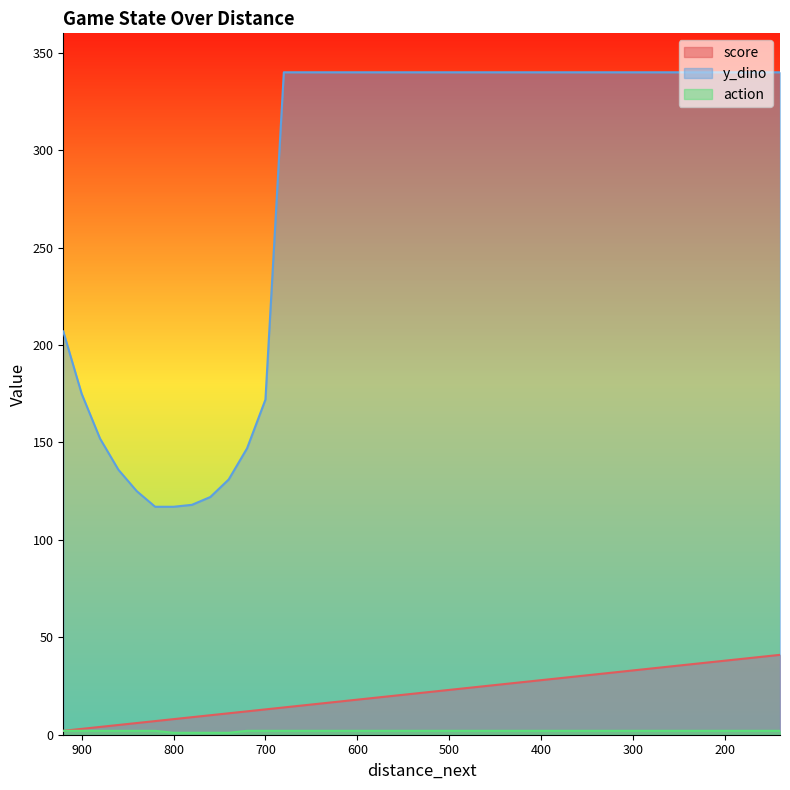

At which category is the sum across all series the highest?

140